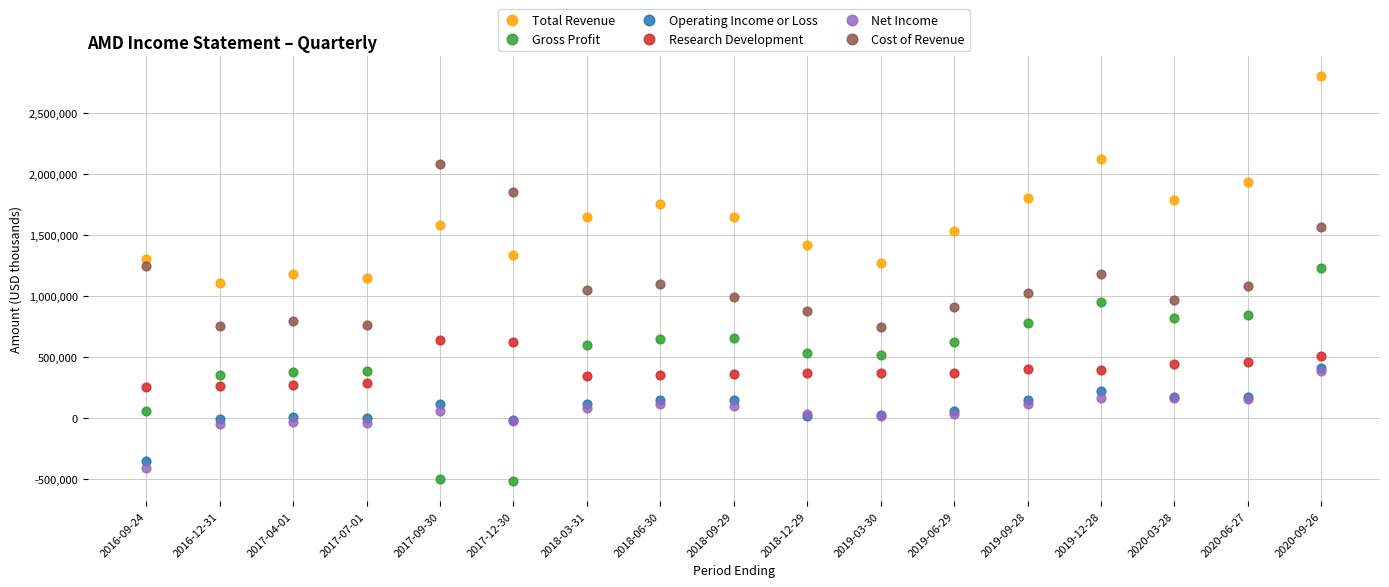

Which series reaches the minimum Y coordinate?

Gross Profit